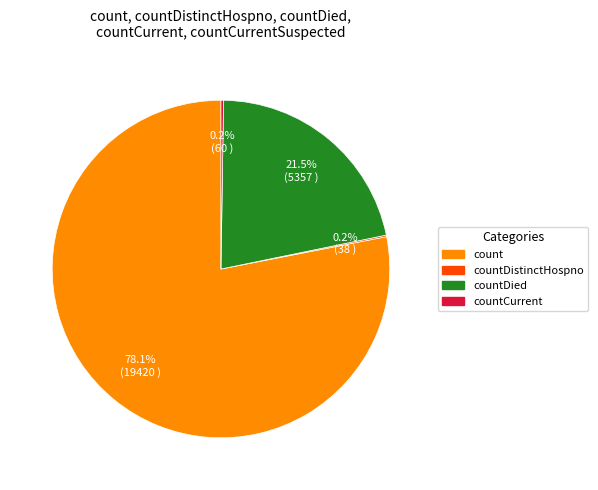

Which category has the biggest portion of the pie?

count